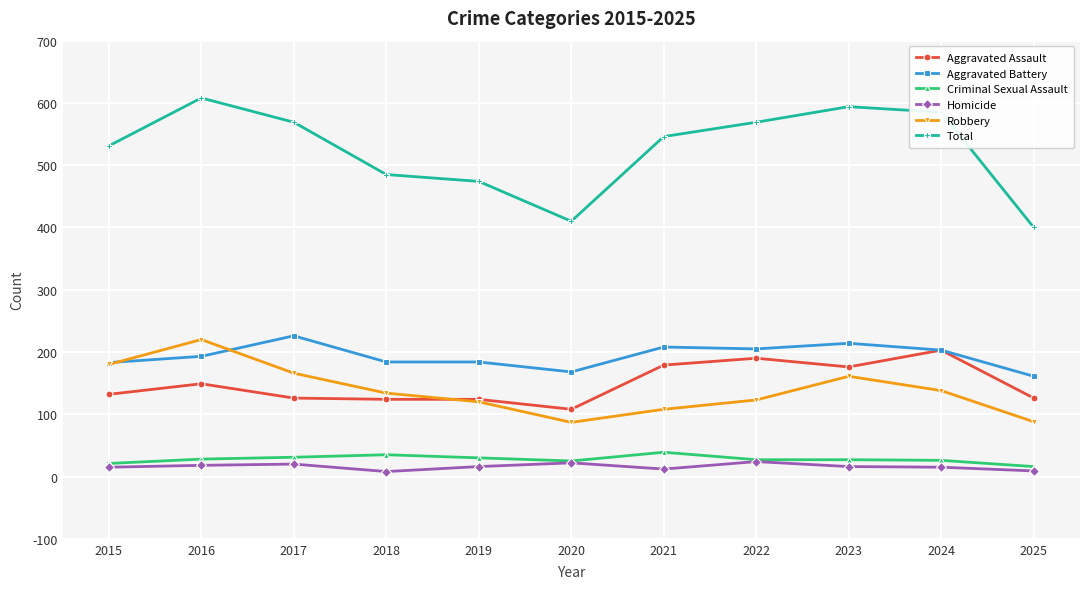

What is the difference between the highest and lowest values at 2016?

590